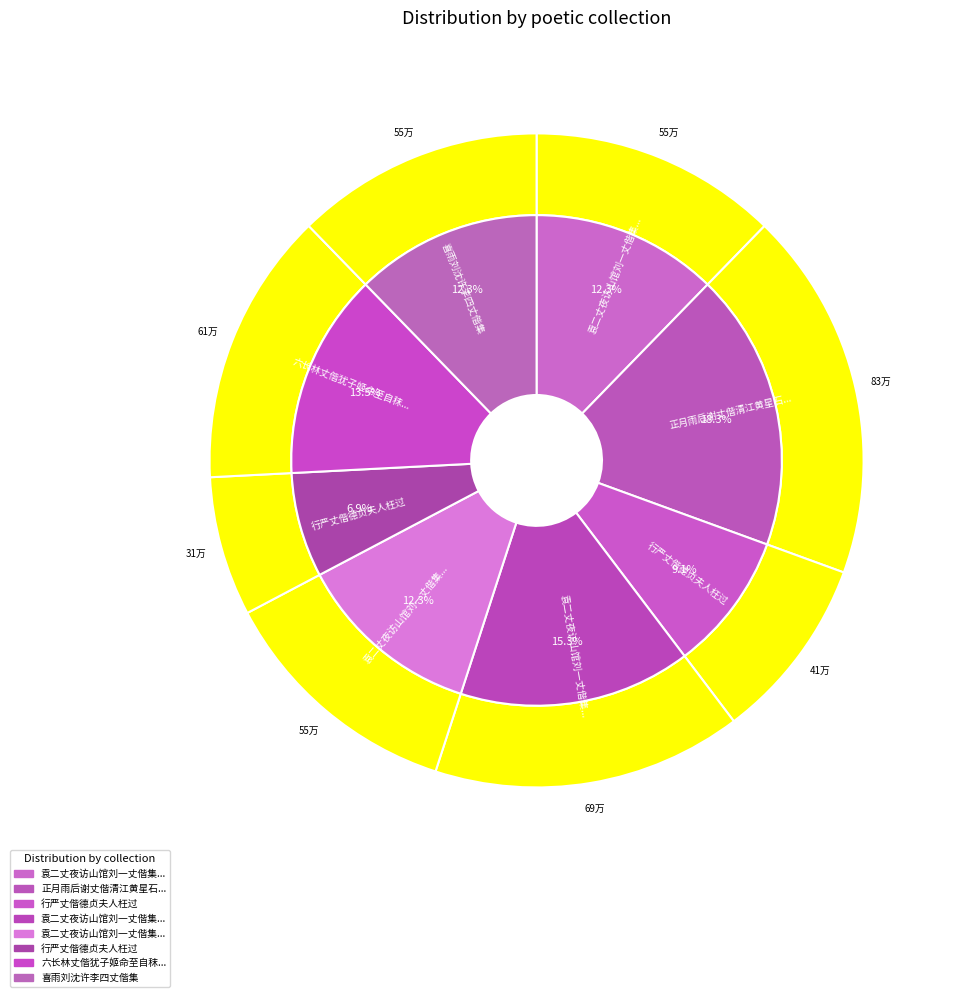

Approximately how many times larger is the value at 行严丈偕德贞夫人枉过 compared to 行严丈偕德贞夫人枉过?

1.3